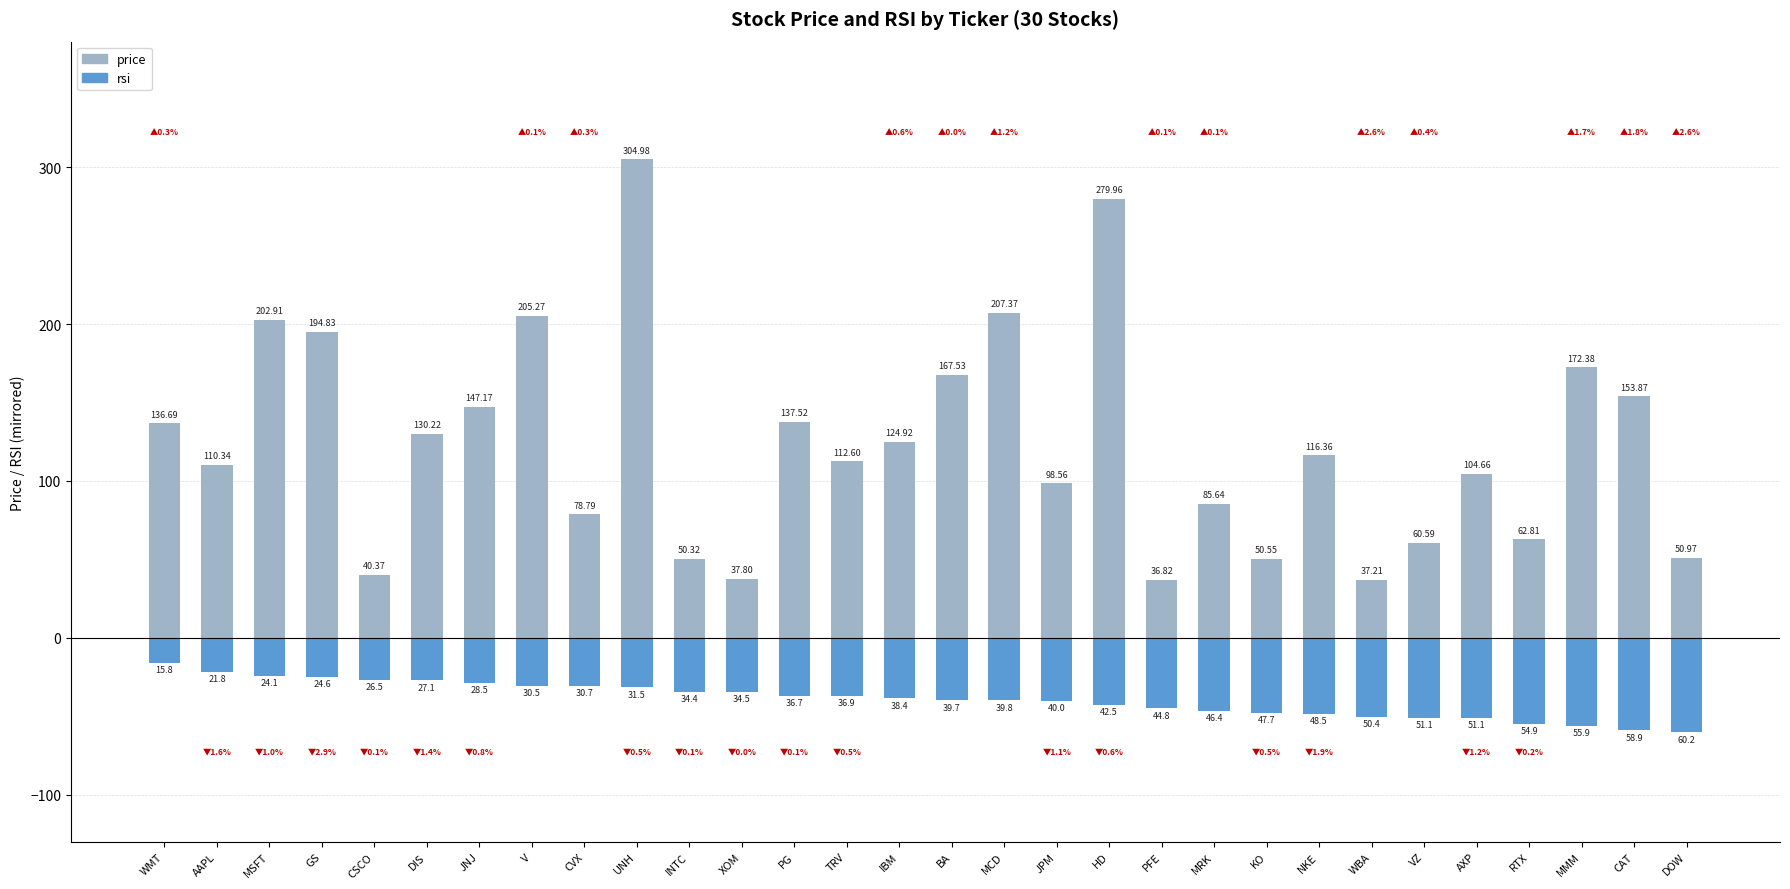

At which label does price first exceed 116?

WMT